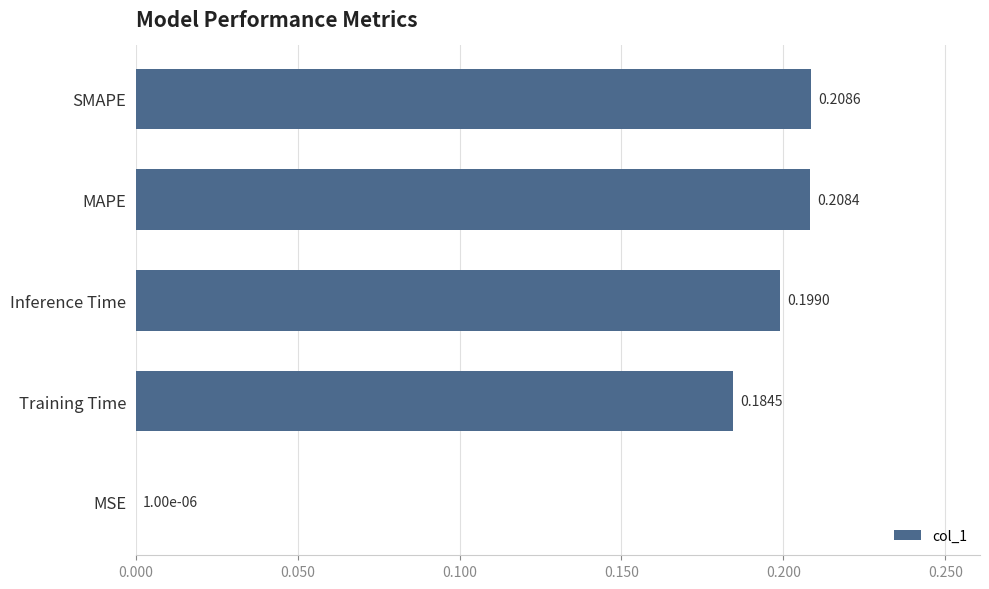

What is the sum of all values?

0.8